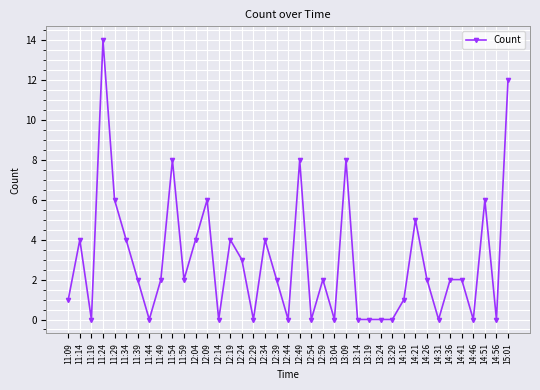

How many lines are shown in the chart?

1